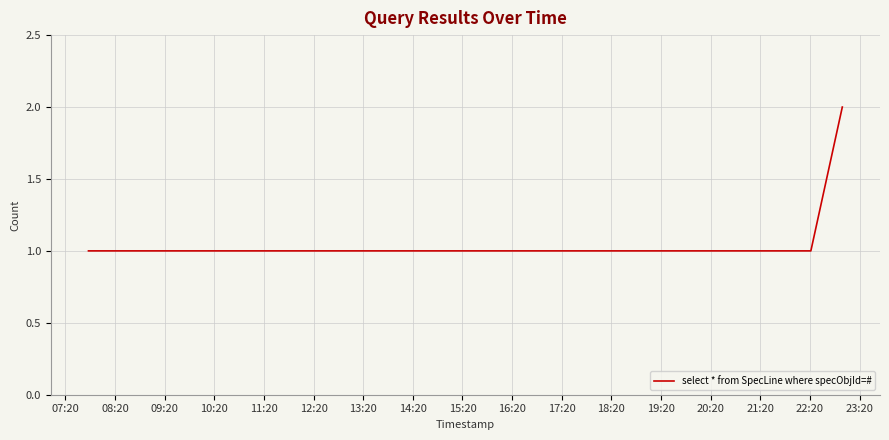

Count the number of categories in the chart.

6